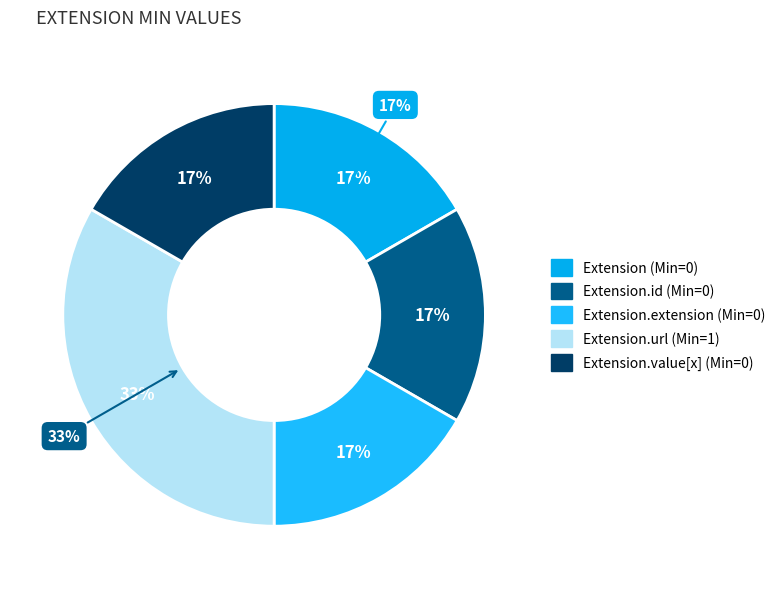

What is the largest slice in the pie chart?

Extension.url